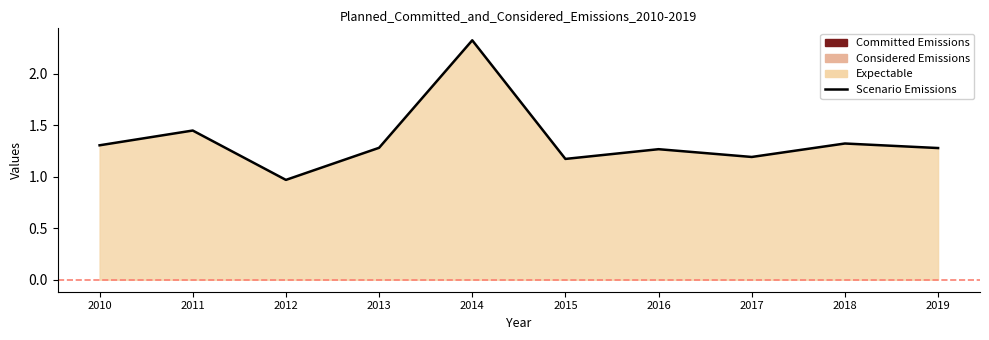

What is the difference between the maximum and minimum values?

1.4